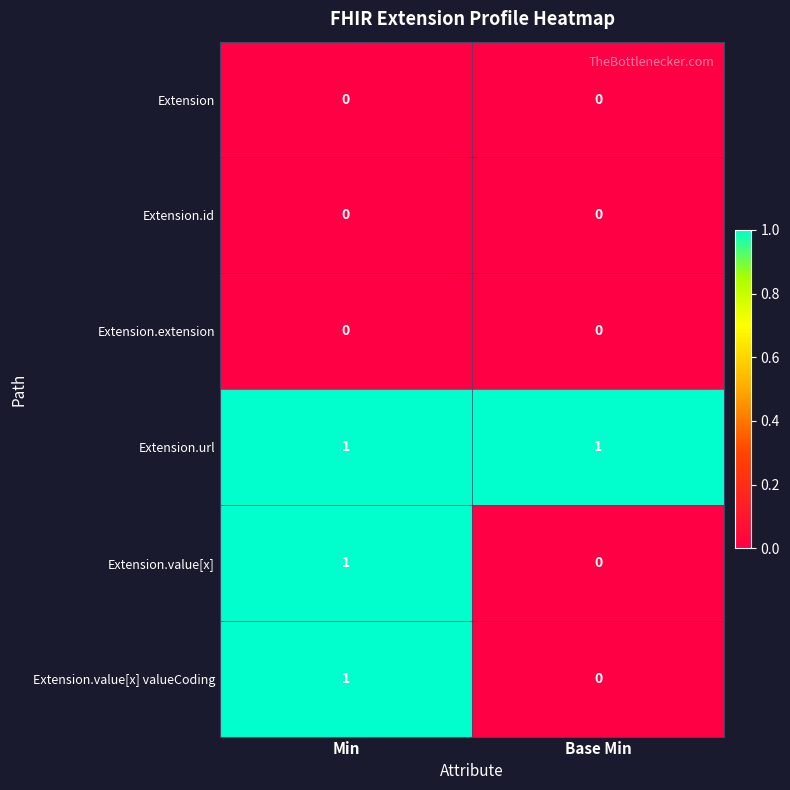

The Extension.url series shows 1 at Min. True or false?

True